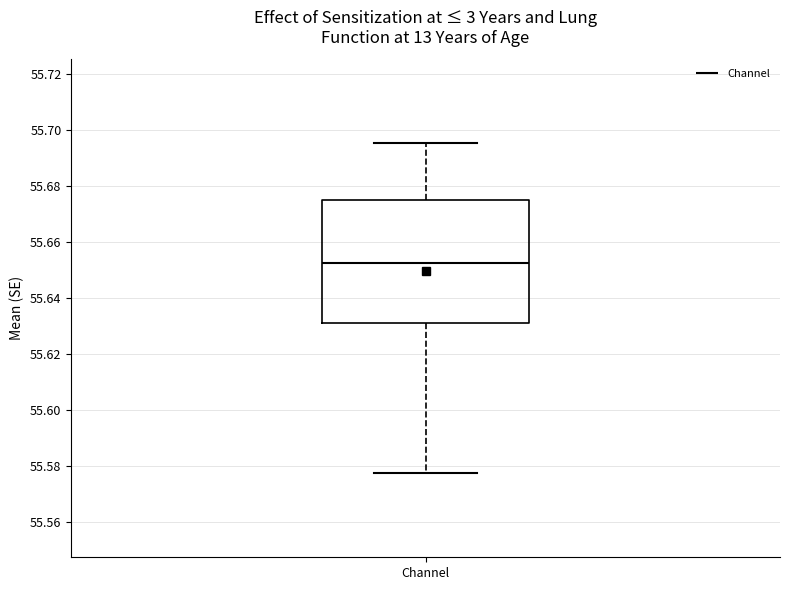

Read this box plot against the y-axis: the position of the median line, the range covered by the box, and the ends of both whiskers. The values are not printed on the chart, so give them approximately, as read against the axis.

median 55.652, box 55.632 to 55.674, whiskers 55.578 to 55.696